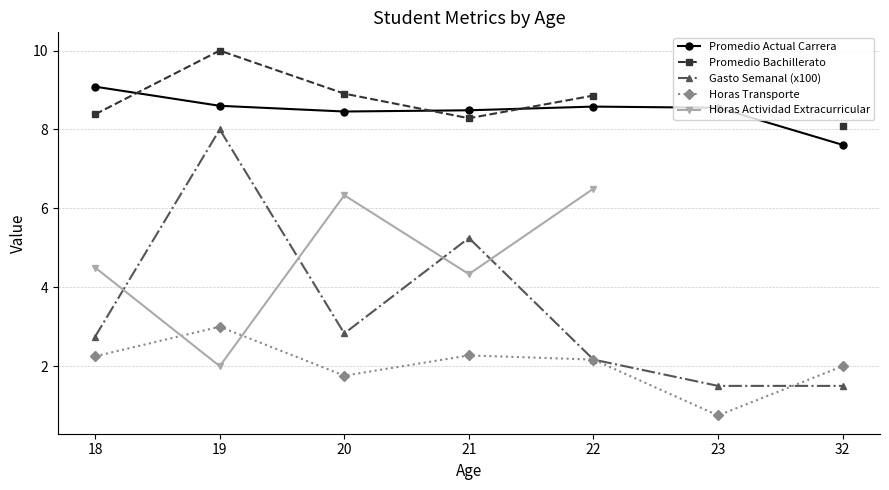

Where does the Gasto Semanal (x100) series first go above 2?

18